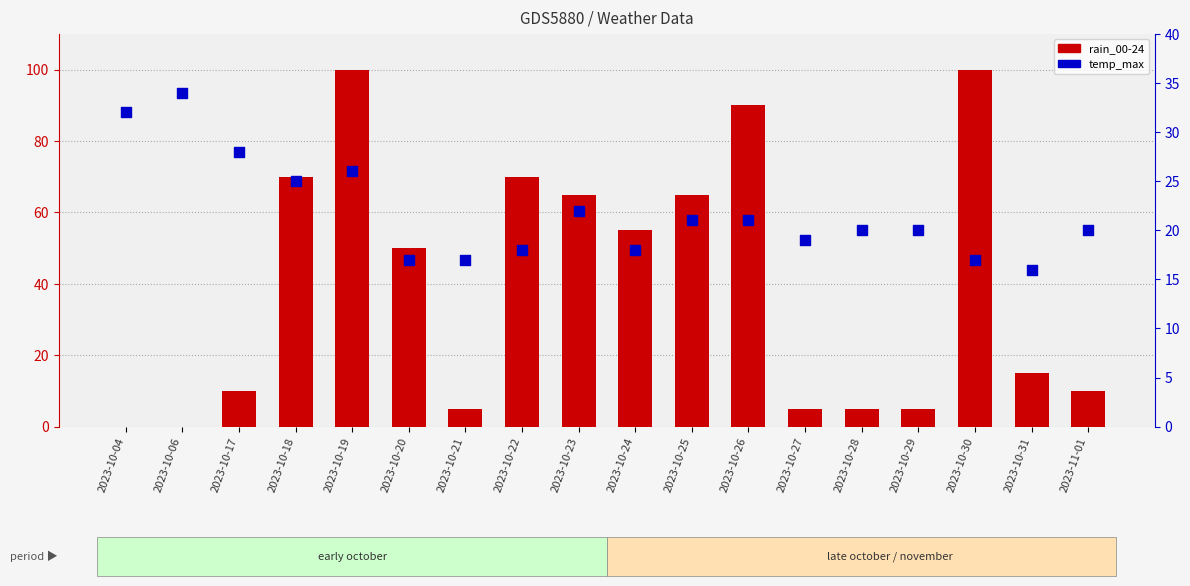

Which series contains the highest Y value?

rain_00-24